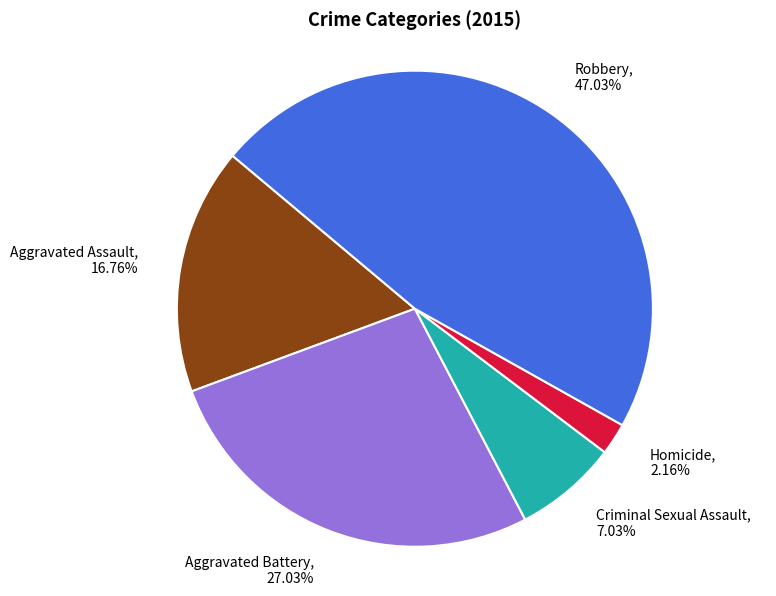

To the nearest percent, what is the difference between the Robbery and Criminal Sexual Assault slice percentages?

40%